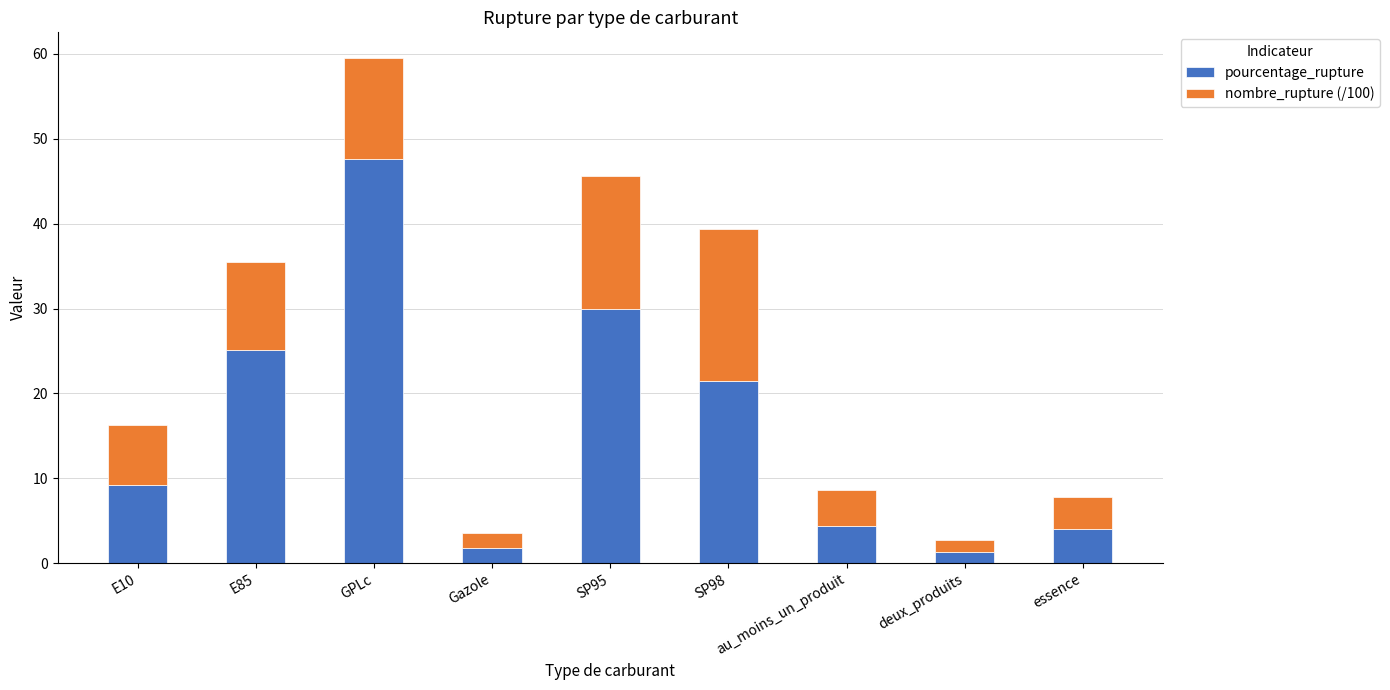

Where is pourcentage_rupture nearest to the value 24?

E85